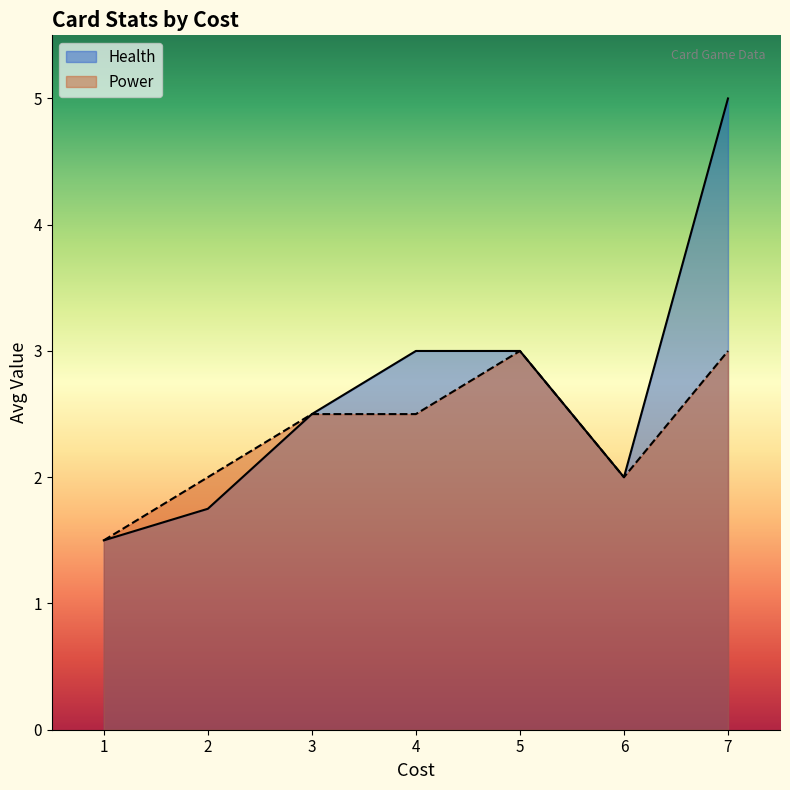

At how many categories does at least one series exceed 3?

1